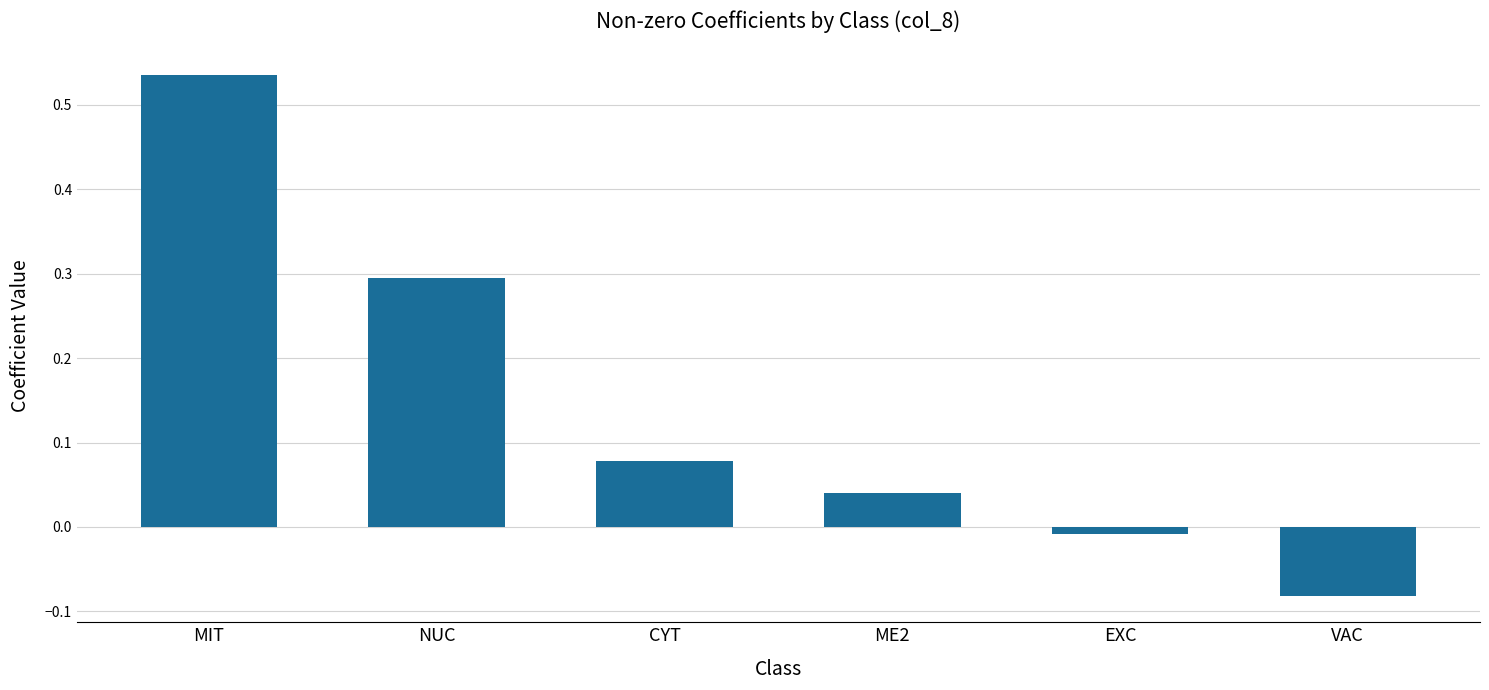

Rank the categories by value from highest to lowest.

MIT, NUC, CYT, ME2, EXC, VAC